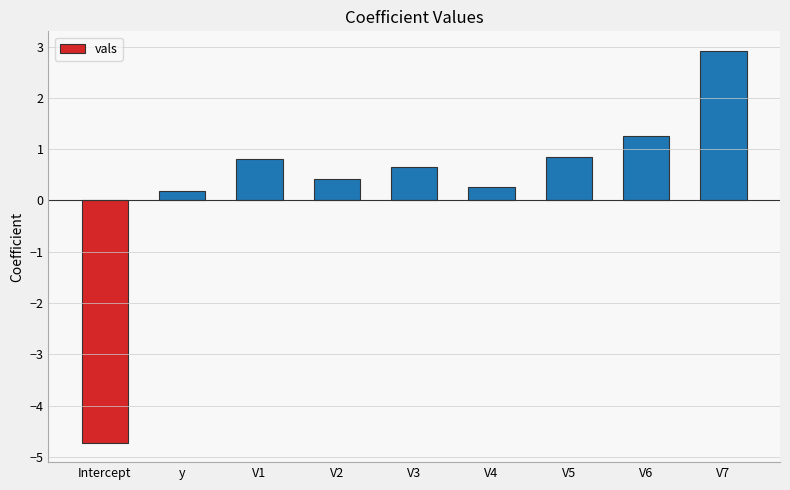

True or false: the data shows 0.3 at V6.

False